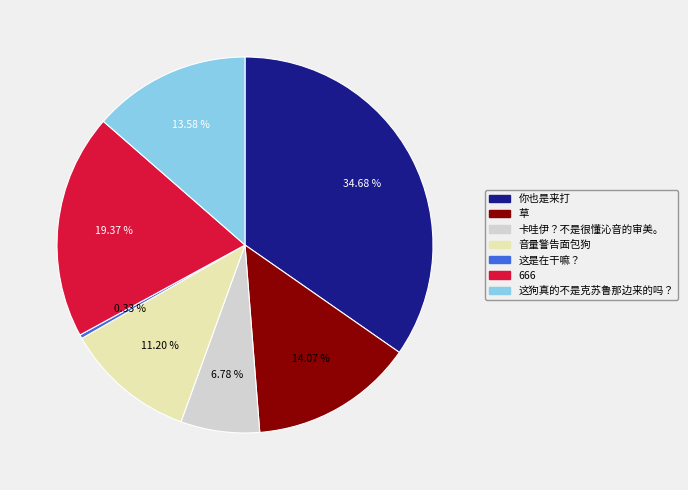

The 草 slice represents 1% of the pie. True or false?

False